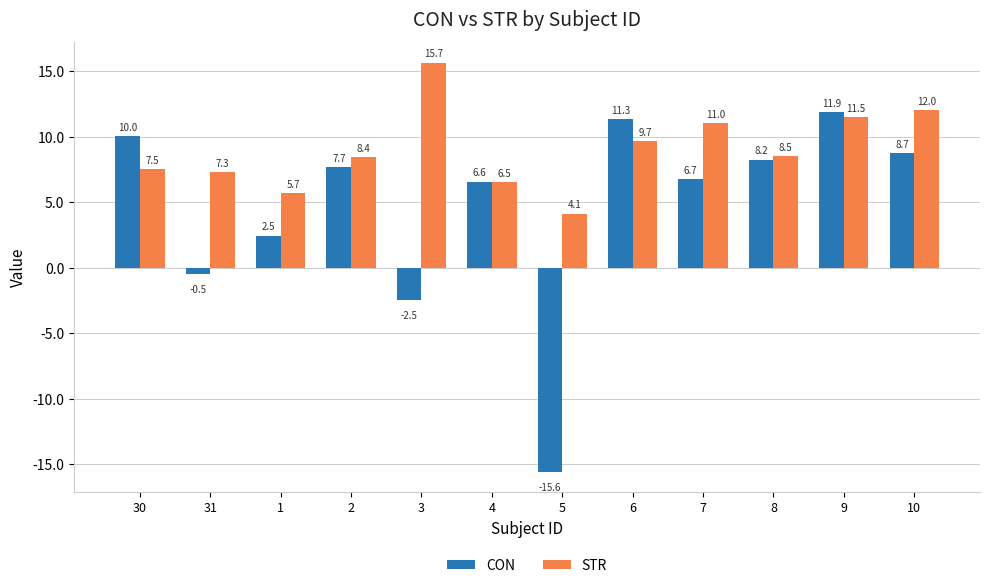

Between 5 and 7, which series saw the biggest shift?

CON